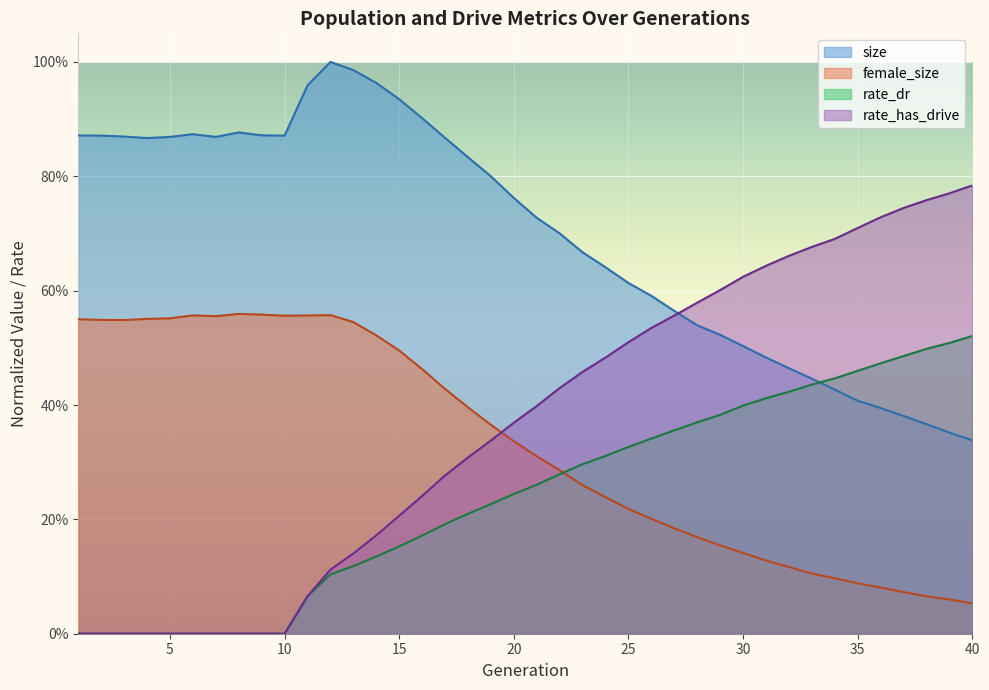

What is the value of the rate_dr point at the 30th from the left?

0.4